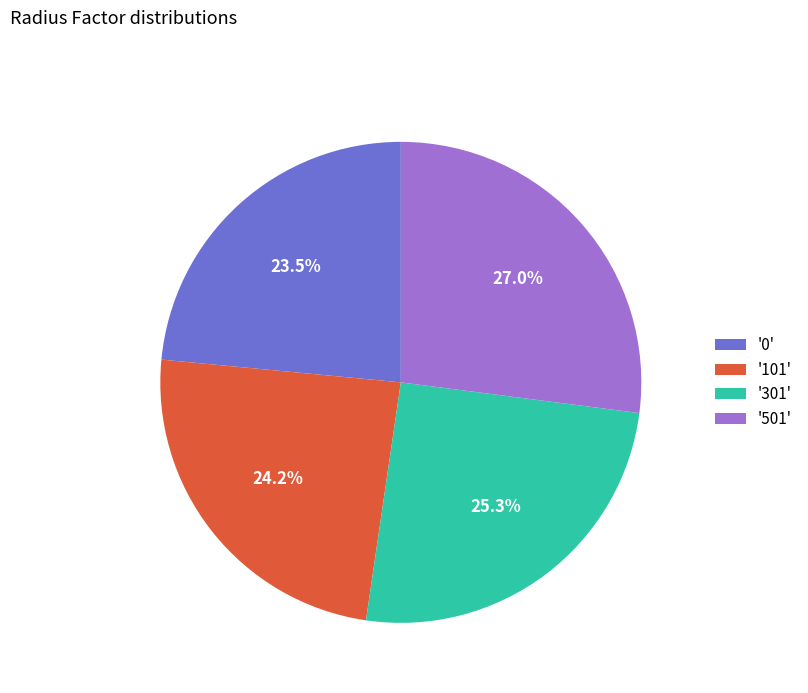

Which slice is the largest?

'501'